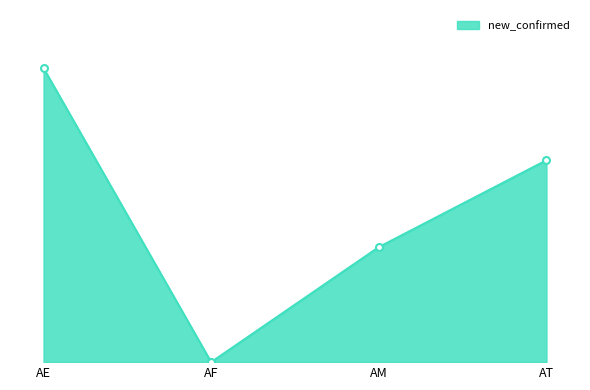

Which category has the highest value across all series?

AE